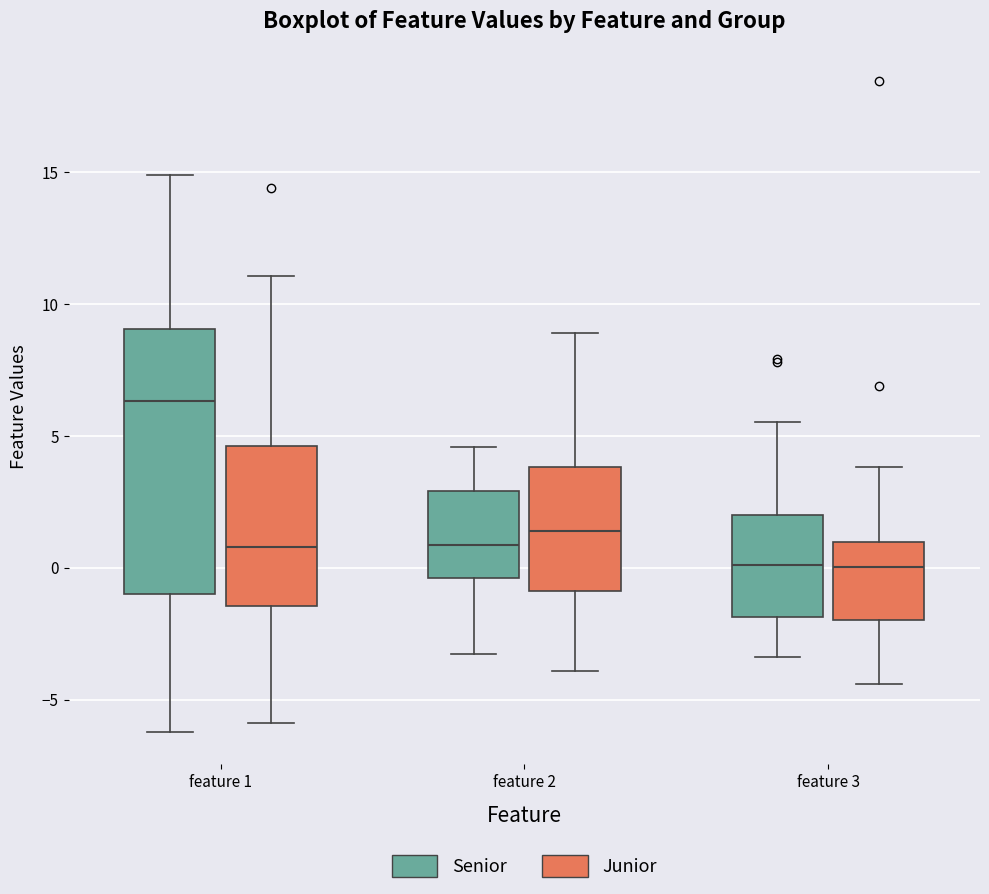

Where is the upper edge of the box for feature 2 (Senior) on the y-axis? The values are not printed on the chart, so give them approximately, as read against the axis.

3.0